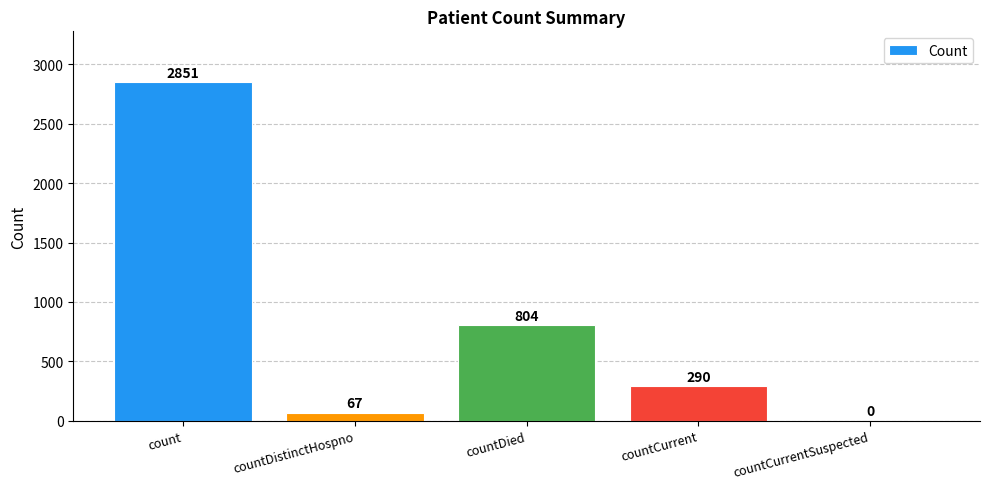

What is the sum of all values?

4012